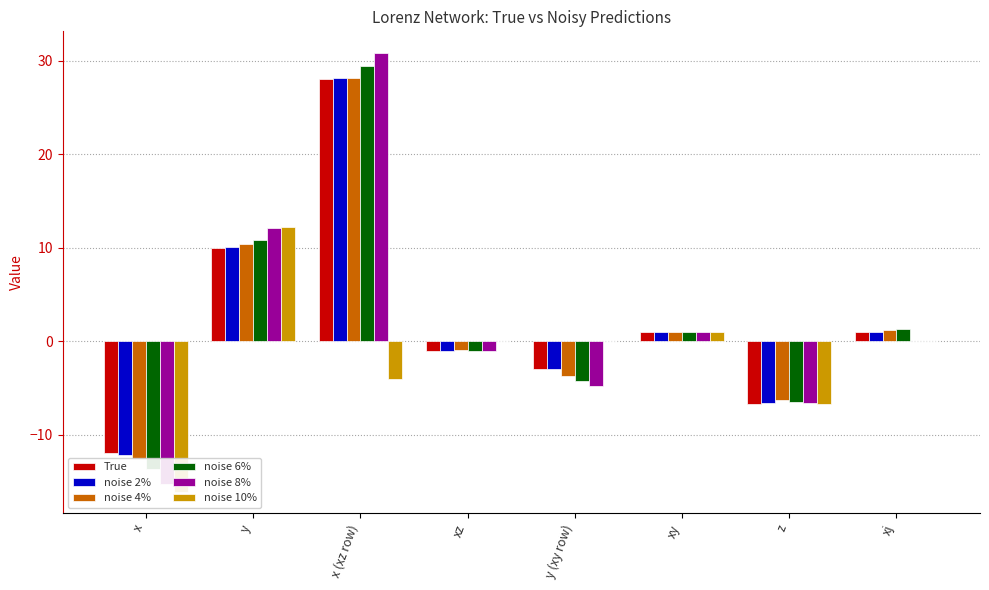

What is the maximum value shown in the chart?

30.8